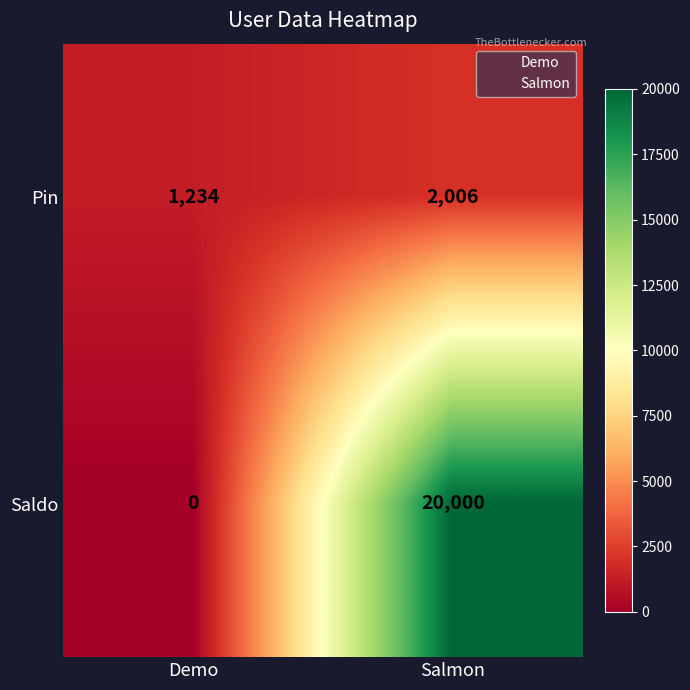

Reading right to left, transcribe all the data shown in this chart.

Pin: Salmon=2006	Demo=1234
Saldo: Salmon=20000	Demo=0